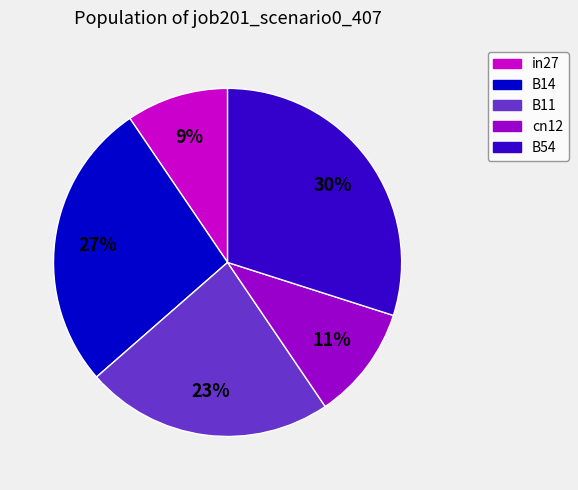

The B54 slice represents 30% of the pie. True or false?

True